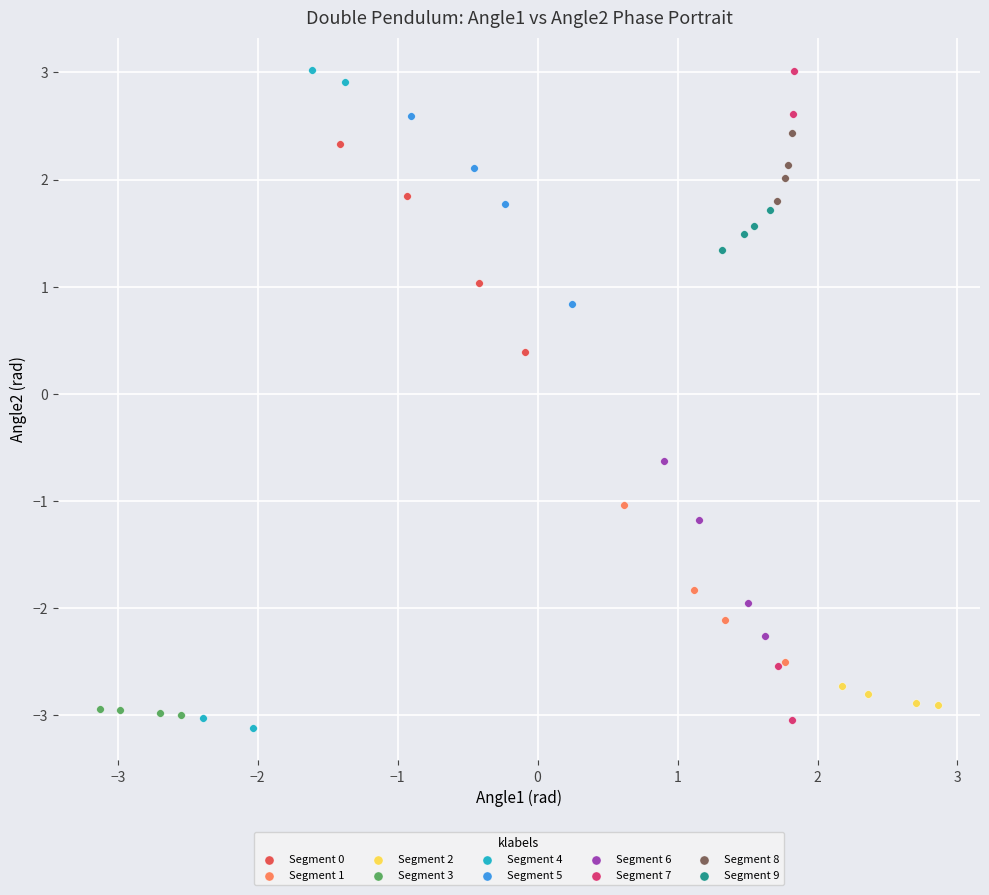

What are all the series names shown in the legend?

Segment 0, Segment 1, Segment 2, Segment 3, Segment 4, Segment 5, Segment 6, Segment 7, Segment 8, Segment 9